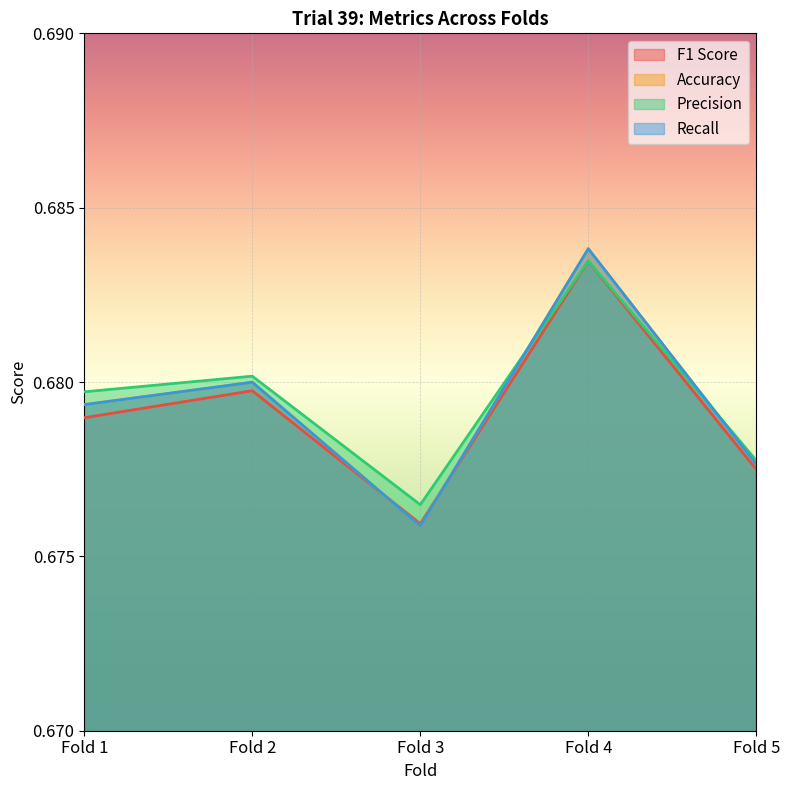

The value of Recall at Fold 5 is 0.7. True or false?

True